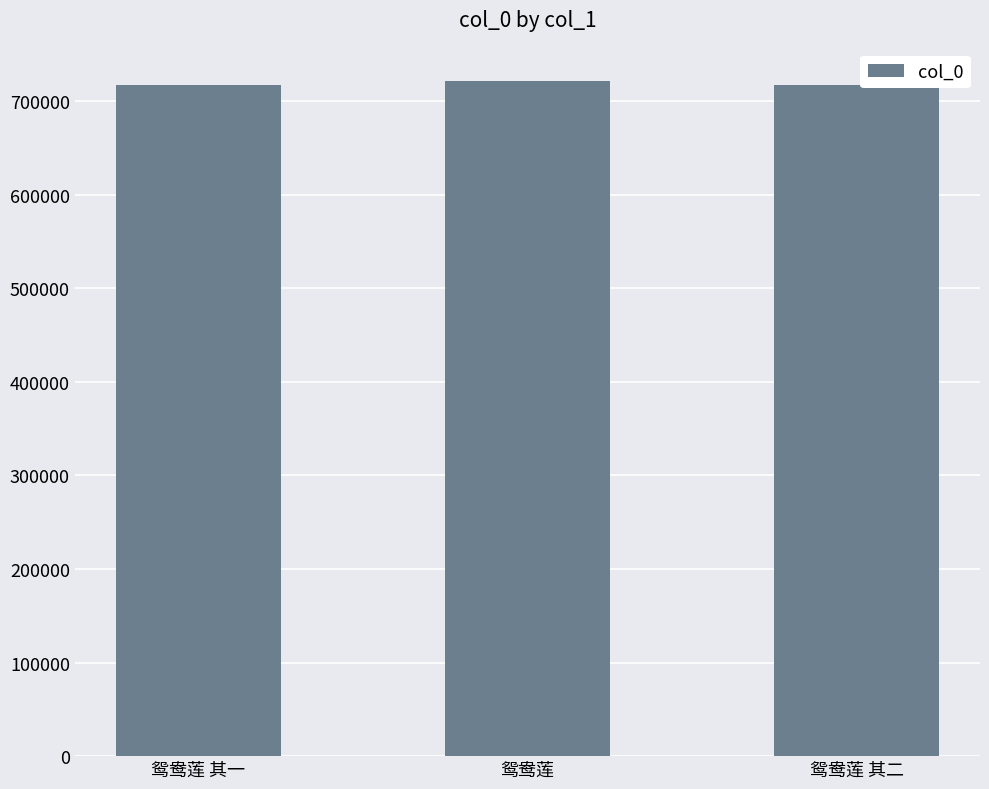

Where does the data first go above 717077?

鸳鸯莲